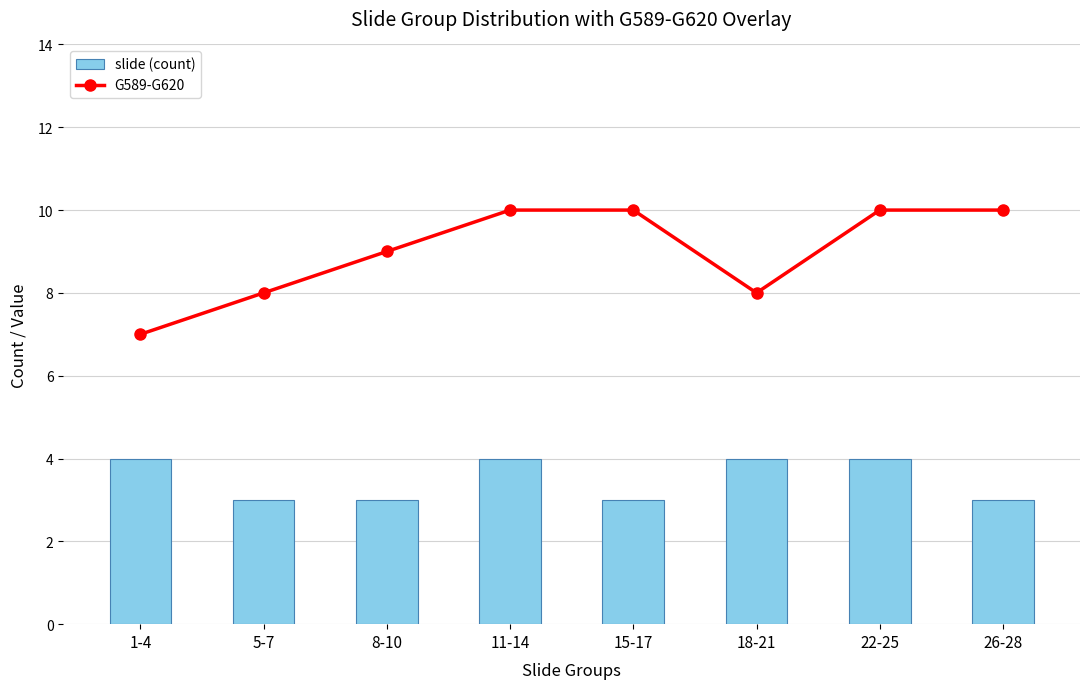

Reading left to right, extract all data points from this chart.

G589-G620: 1-4=7	5-7=8	8-10=9	11-14=10	15-17=10	18-21=8	22-25=10	26-28=10
slide (count): 1-4=4	5-7=3	8-10=3	11-14=4	15-17=3	18-21=4	22-25=4	26-28=3